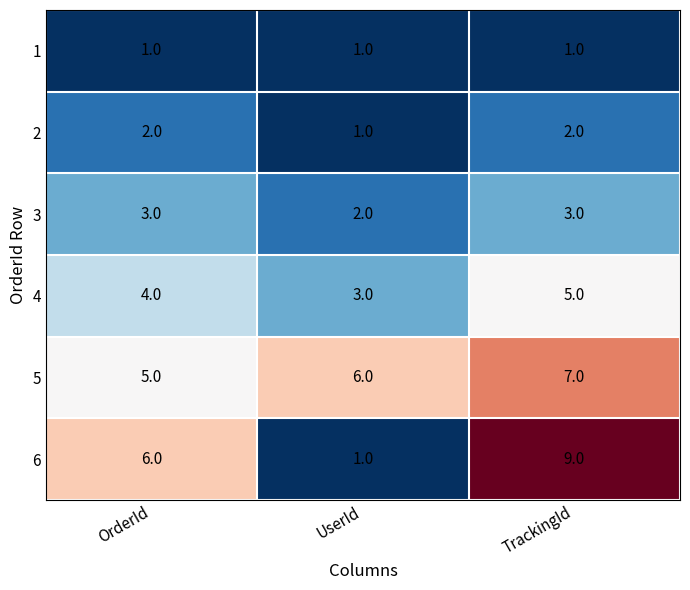

What is the sum of all 6 values?

16